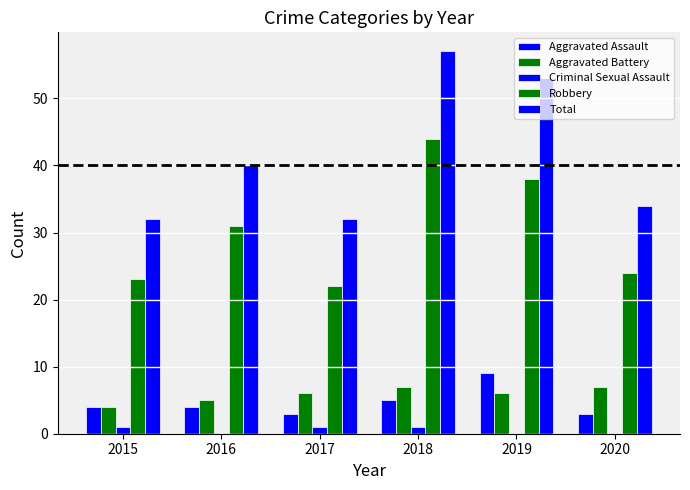

Reading left to right, what are all the values shown in this chart?

Aggravated Assault: 4	4	3	5	9	3
Aggravated Battery: 4	5	6	7	6	7
Criminal Sexual Assault: 1	0	1	1	0	0
Robbery: 23	31	22	44	38	24
Total: 32	40	32	57	53	34